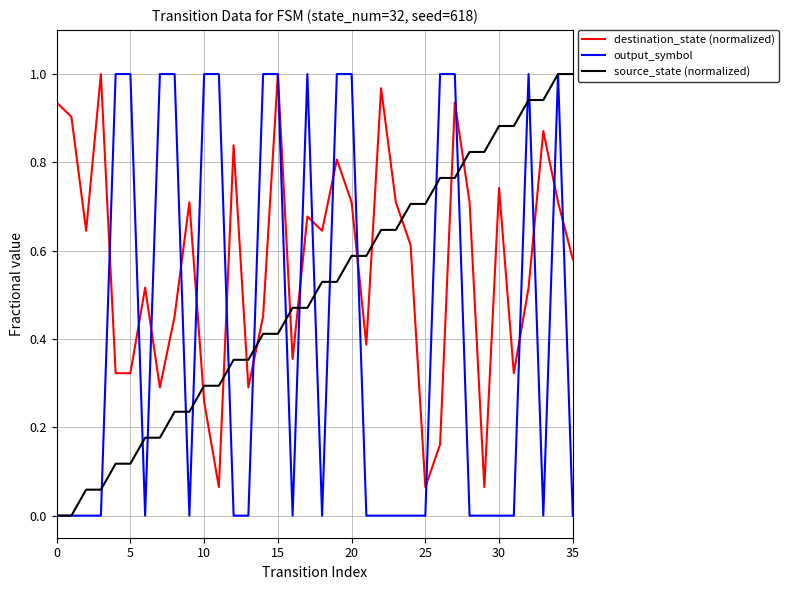

Which series has the largest total across all categories?

destination_state (normalized)